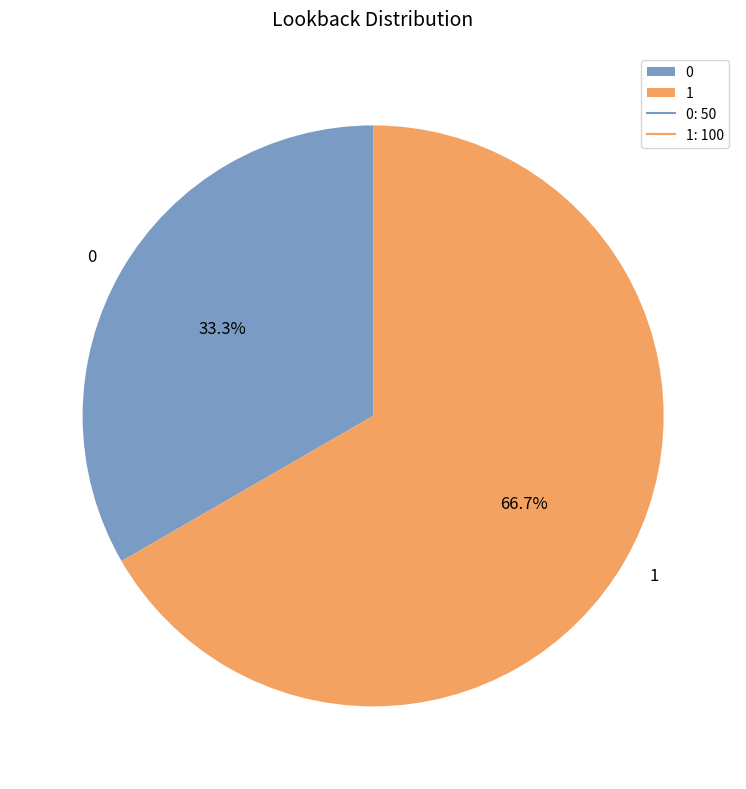

Which has a higher value, 0 or 1?

1